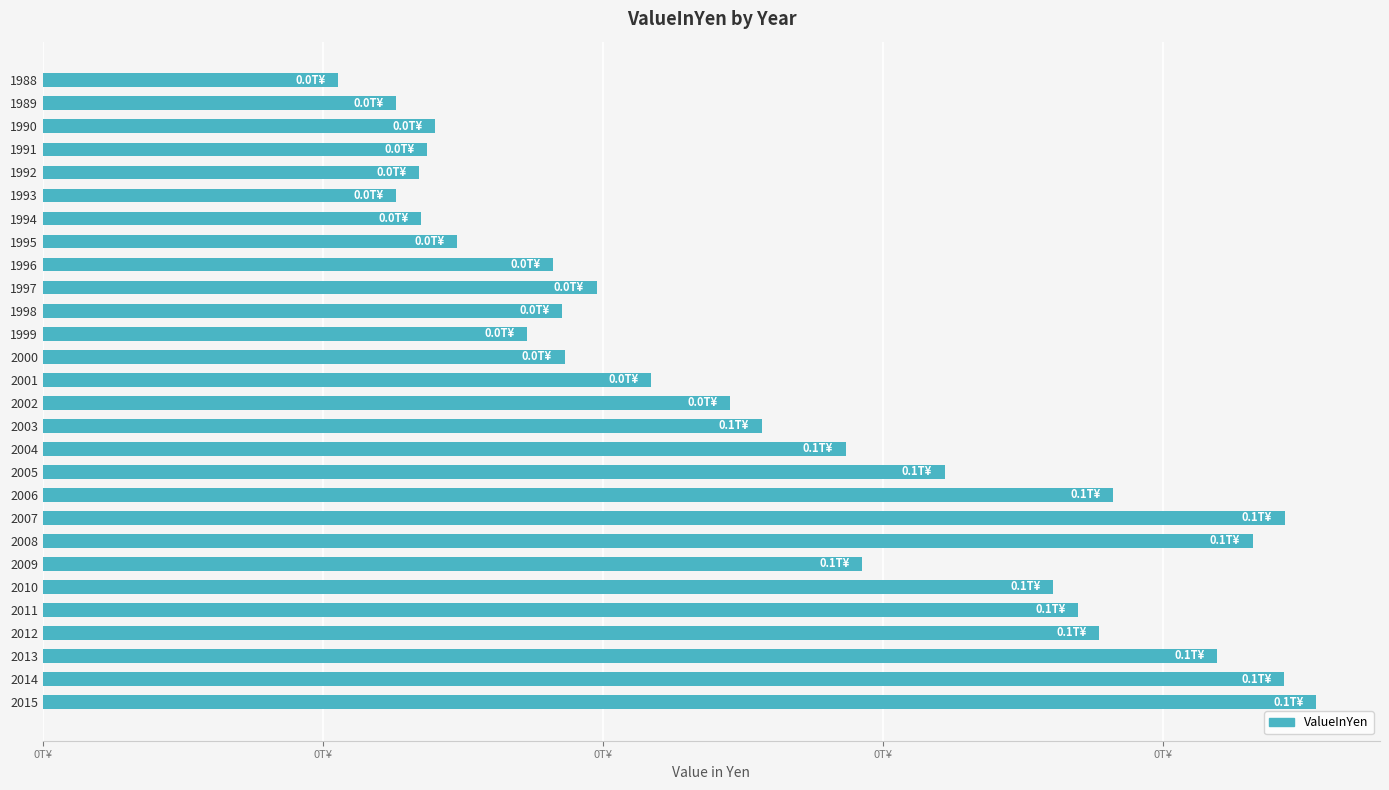

Does the chart contain any negative values?

No